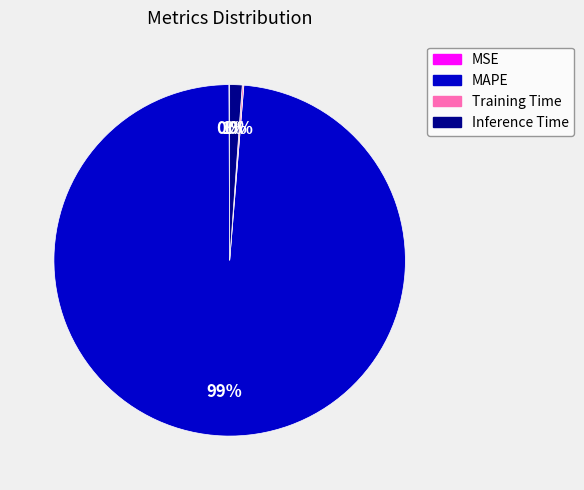

To the nearest percent, what percentage of the pie is Inference Time?

1%